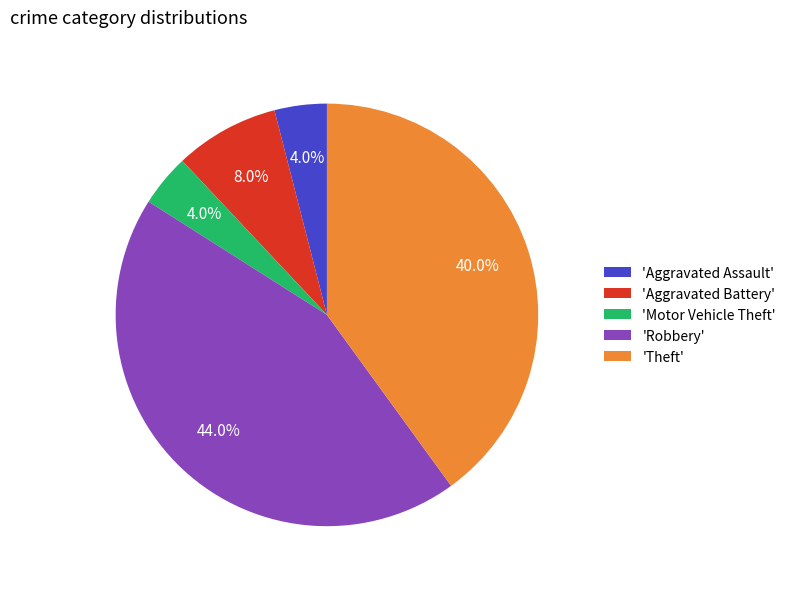

What is the ratio of the value at 'Robbery' to the value at 'Theft'?

1.1